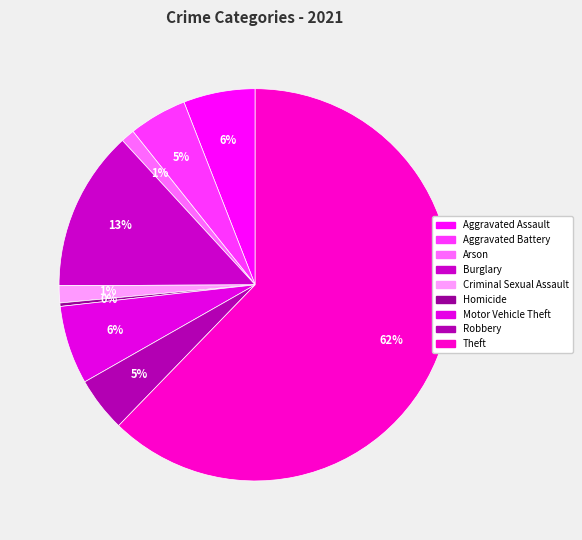

Rank the categories by value from highest to lowest.

Theft, Burglary, Motor Vehicle Theft, Aggravated Assault, Aggravated Battery, Robbery, Criminal Sexual Assault, Arson, Homicide